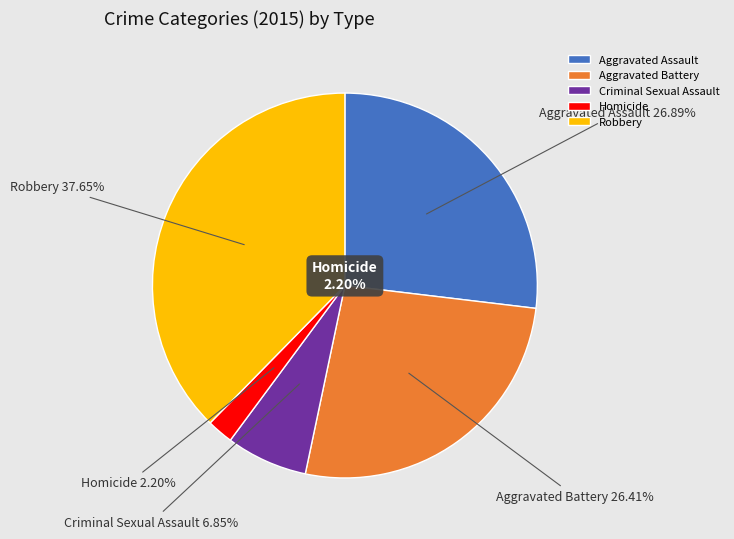

Rank the categories by value from highest to lowest.

Robbery, Aggravated Assault, Aggravated Battery, Criminal Sexual Assault, Homicide